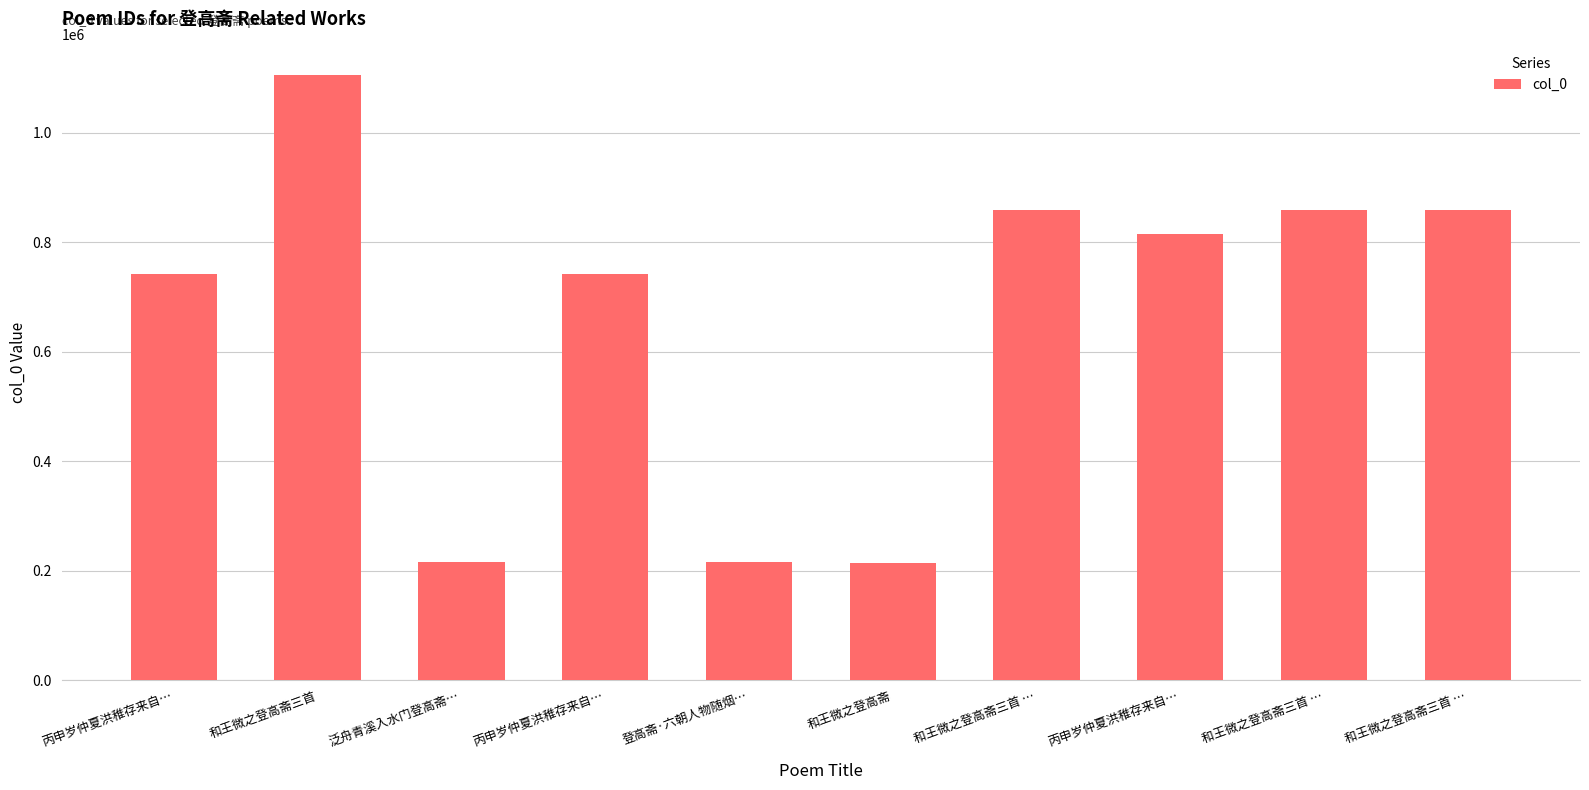

Where does the data first go above 815661?

和王微之登高斋三首